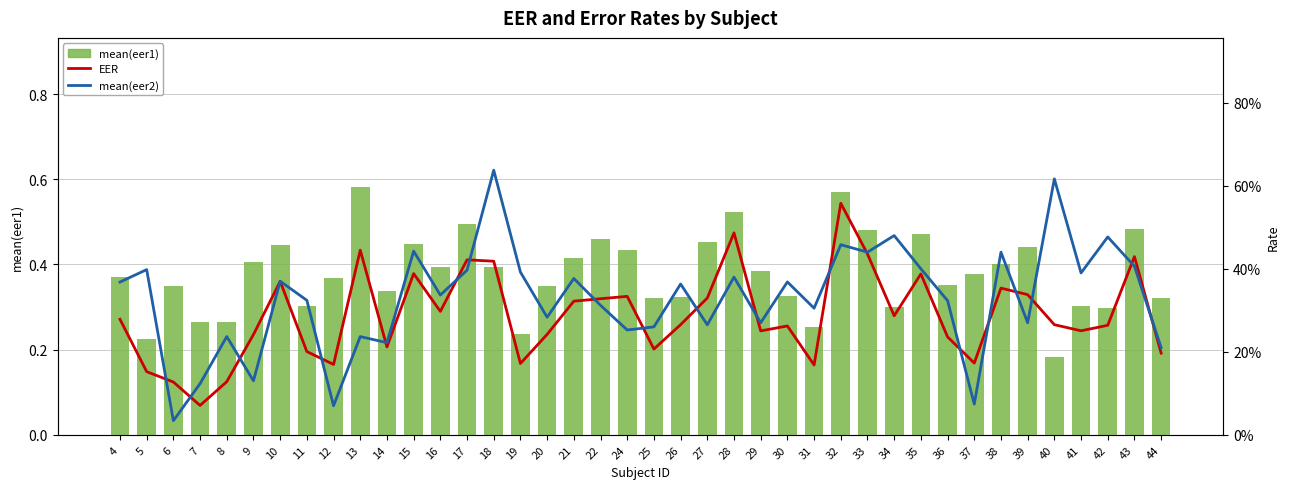

What are all the series names shown in the legend?

mean(eer1), EER, mean(eer2)